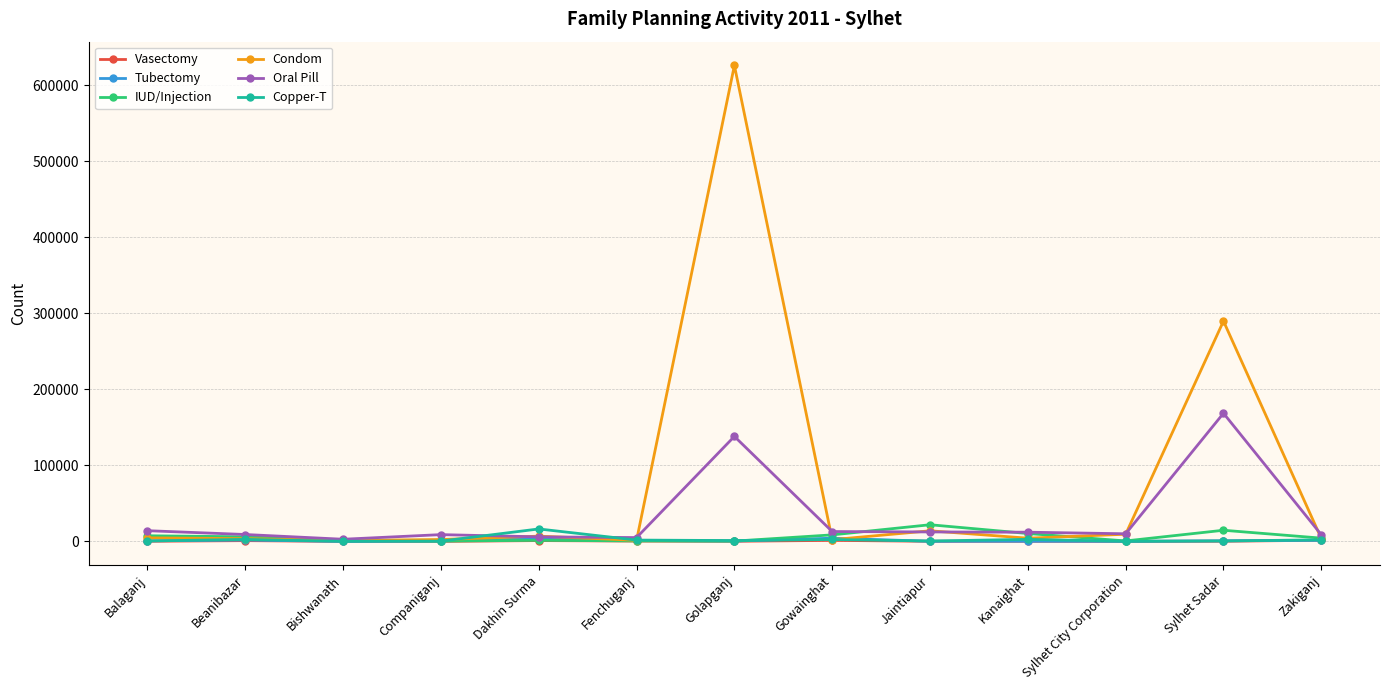

True or false: Copper-T has more than 2 interior local peaks.

True